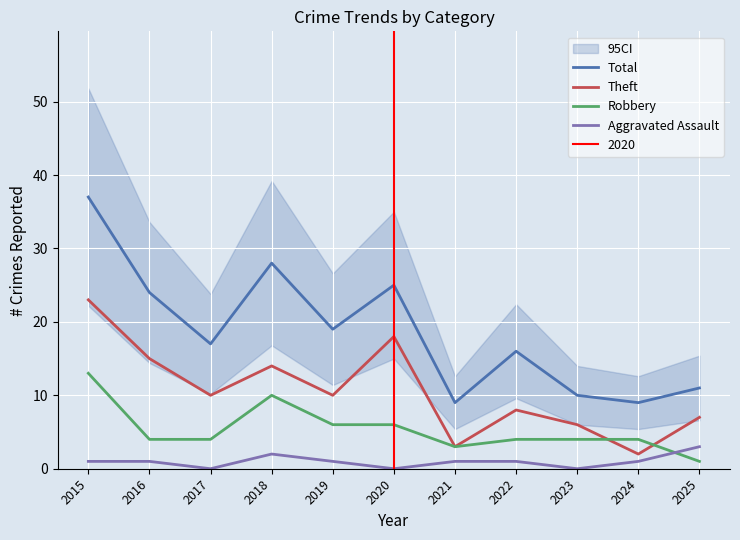

What is the difference between the Robbery values at 2022 and 2020?

2